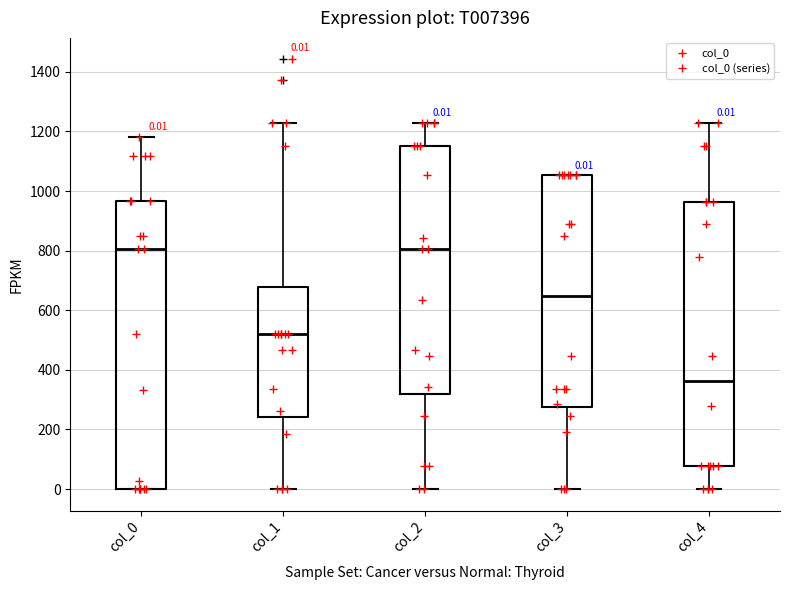

Which box is the tallest, from its lower edge to its upper edge?

col_0